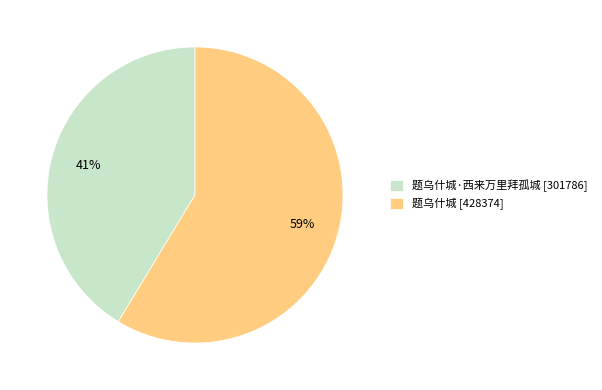

To the nearest percent, what is the average slice percentage?

50%